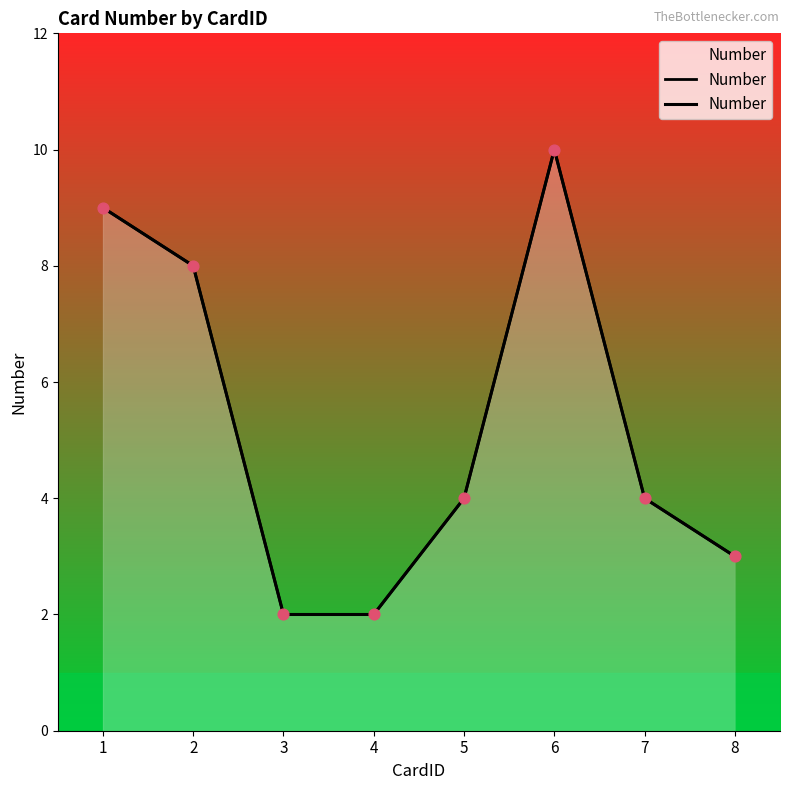

Which has a higher value, 7 or 1?

1